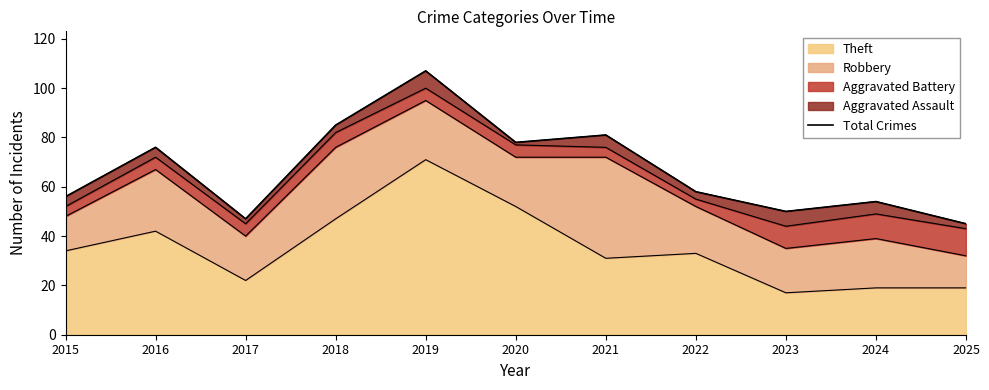

Reading left to right, list all the values displayed in this chart.

2015=56	2016=76	2017=47	2018=85	2019=107	2020=78	2021=81	2022=58	2023=50	2024=54	2025=45